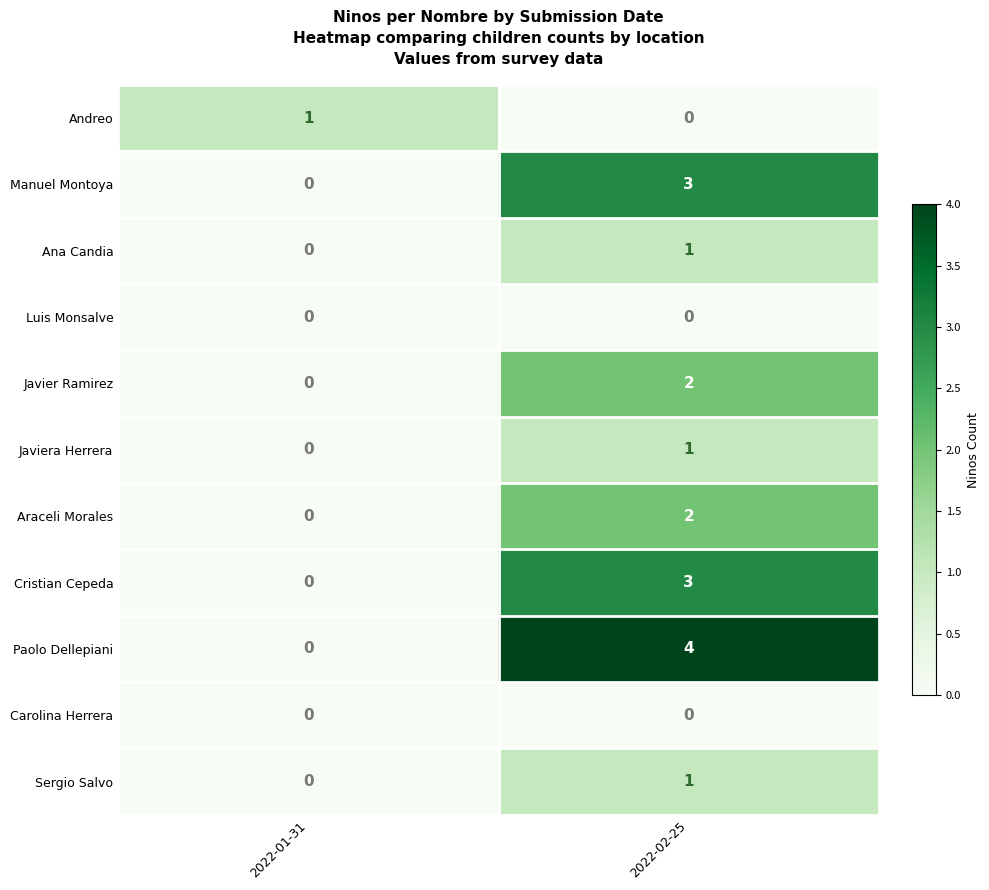

At which label is Paolo Dellepiani closest to 2?

2022-01-31